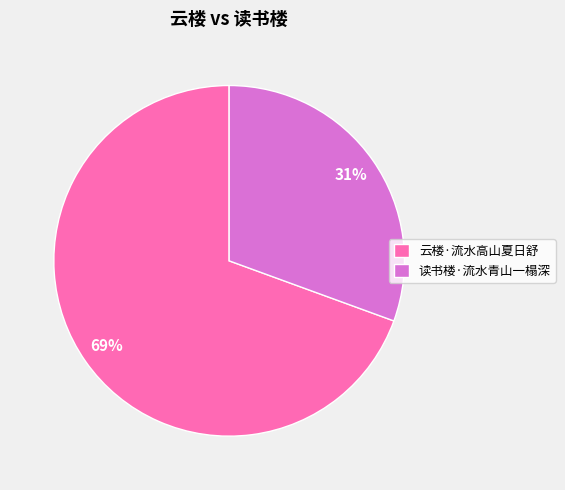

How many segments does this pie chart have?

2